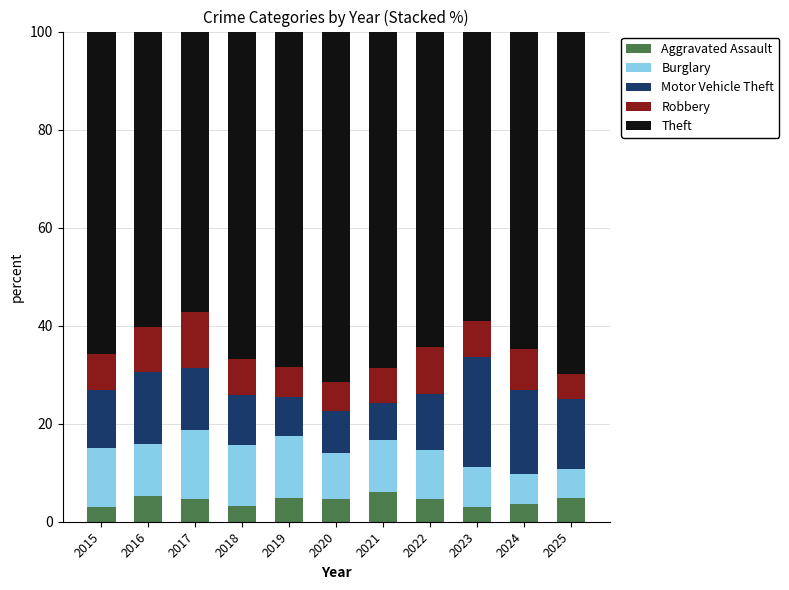

What is the total value across all series at 2022?

100.0